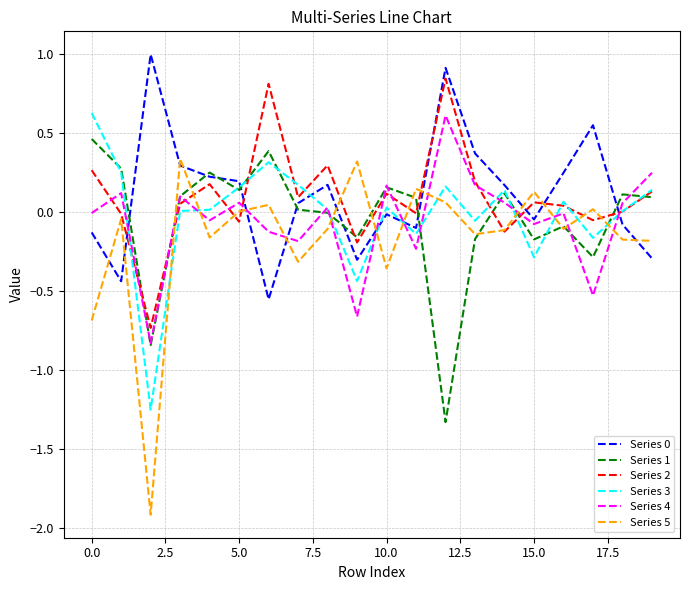

Which series ends up on top after the final intersection of Series 3 and Series 5?

Series 3